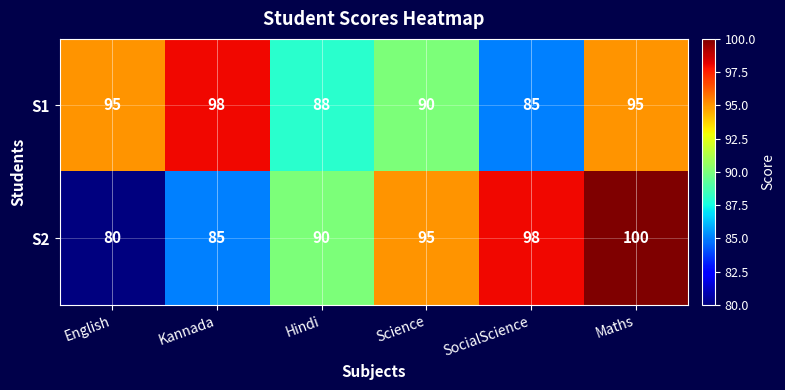

The value of S1 at SocialScience is 29. True or false?

False